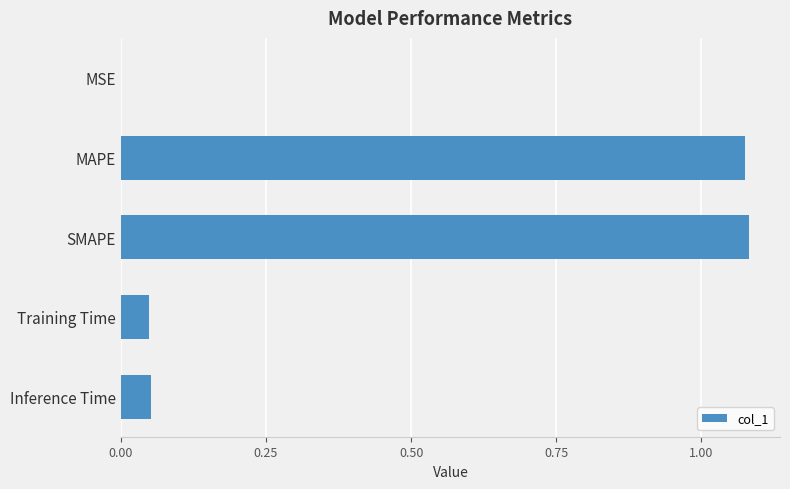

True or false: the data shows 0.1 at Training Time.

False